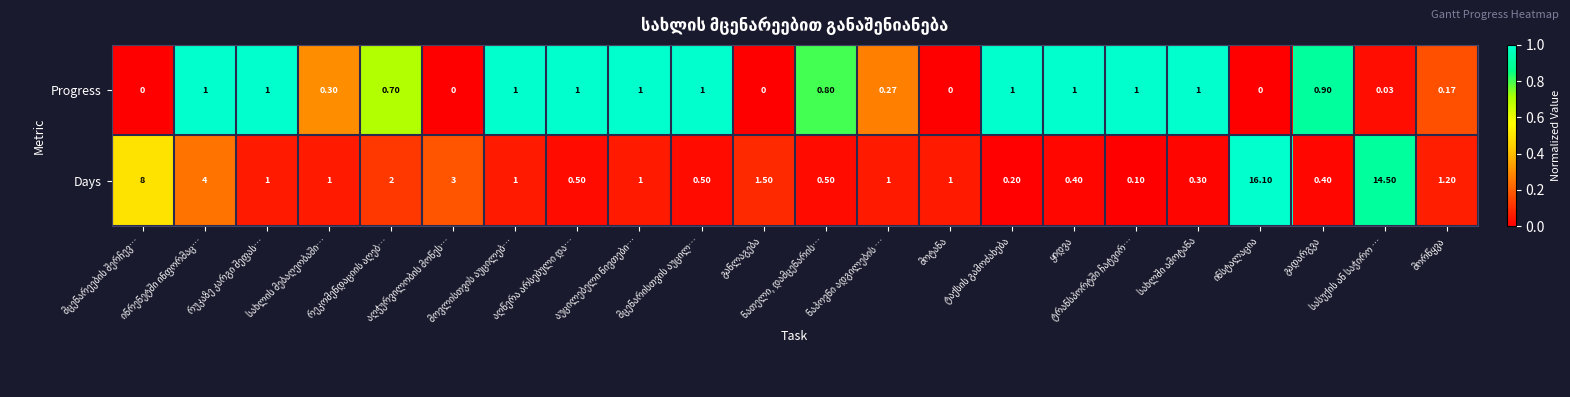

Rank the series by their maximum value, from highest to lowest.

Days, Progress